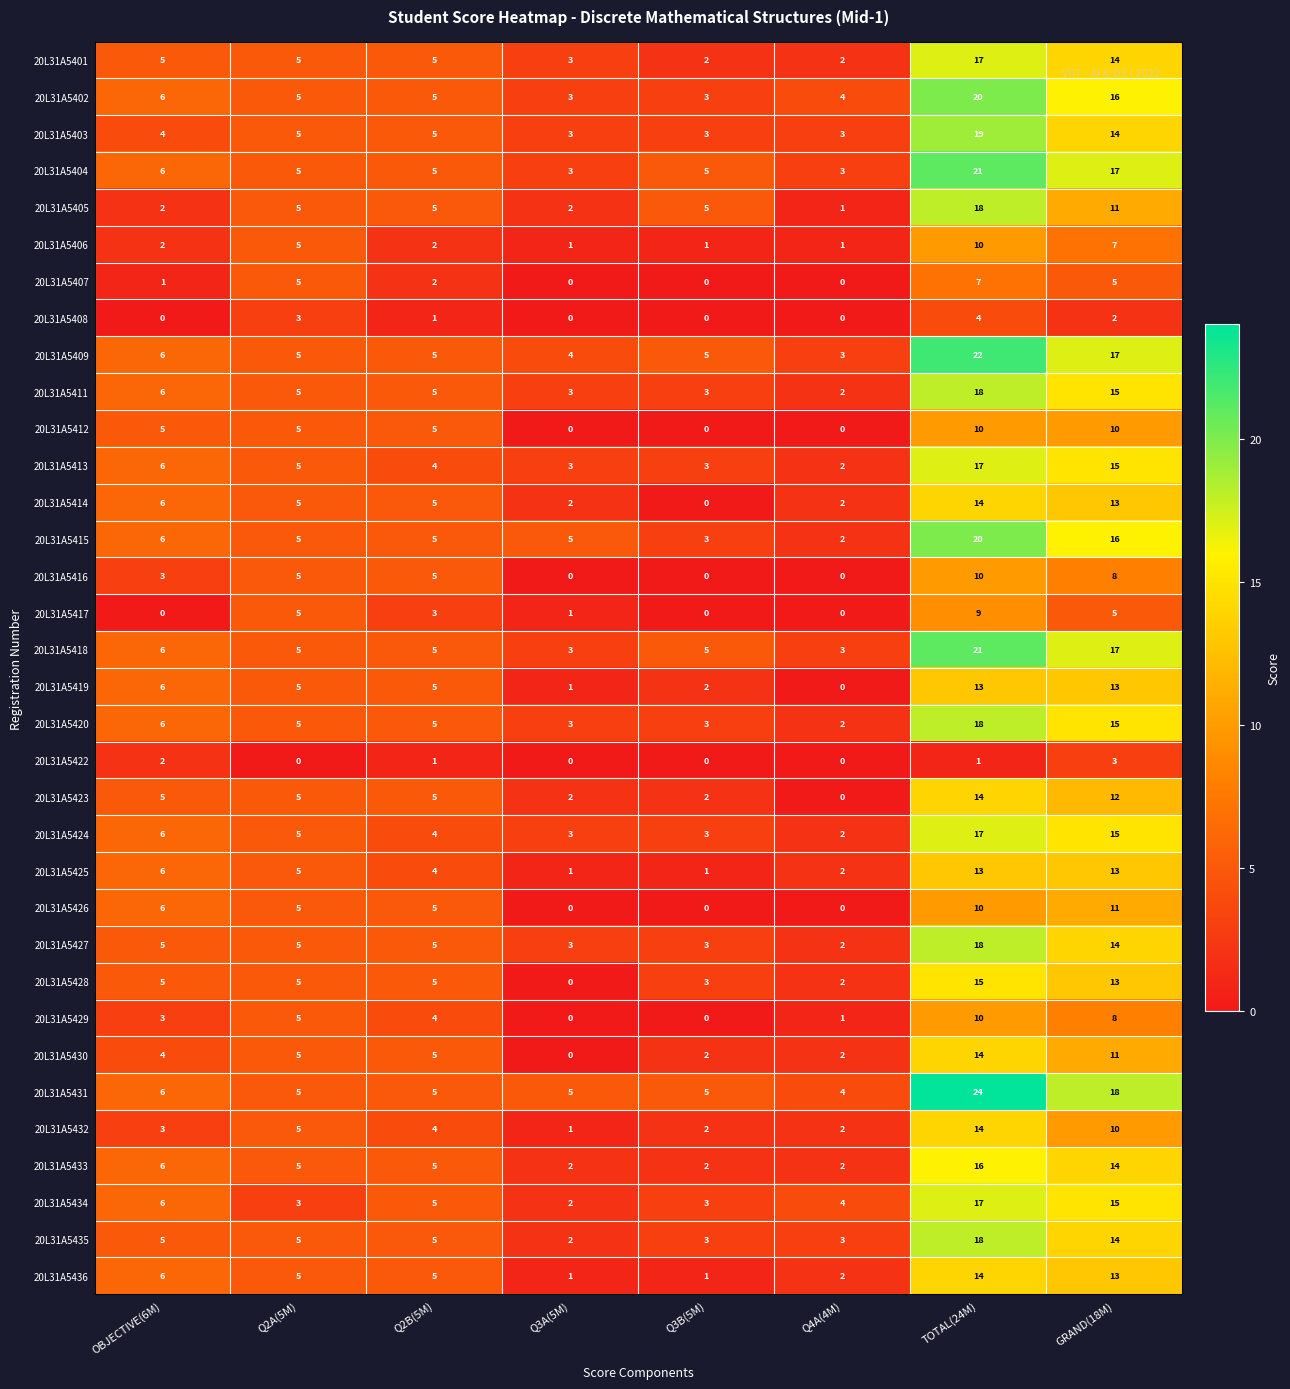

Which series has the largest range (max minus min)?

20L31A5431